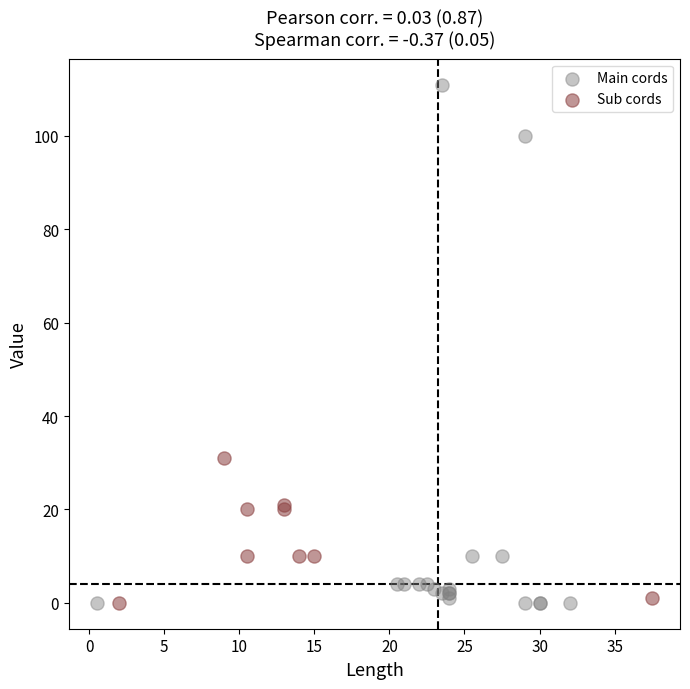

Which series contains the highest Y value?

Main cords